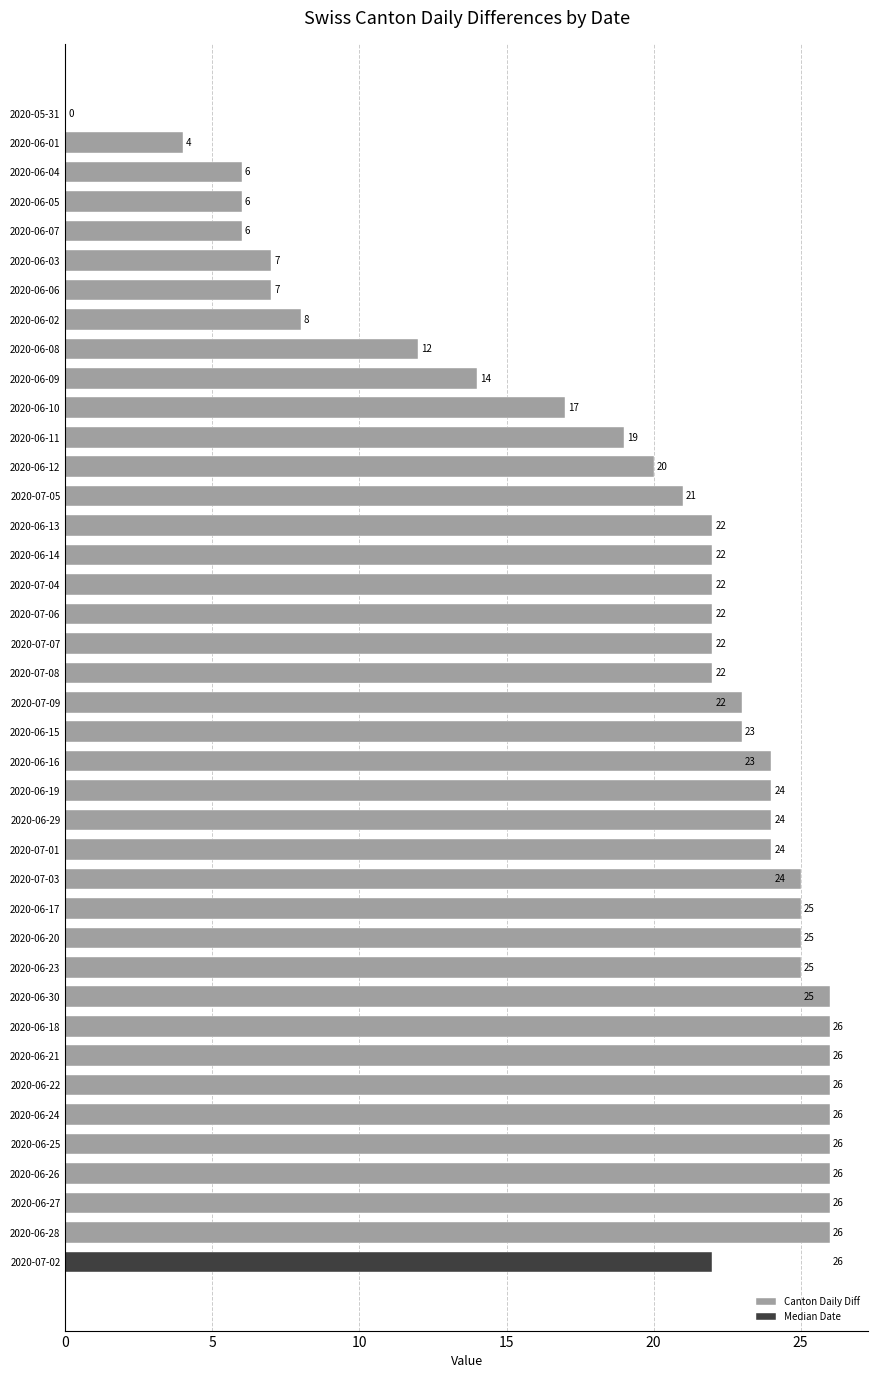

Read the Canton Daily Diff value at 2020-07-08, to the nearest 5.

20